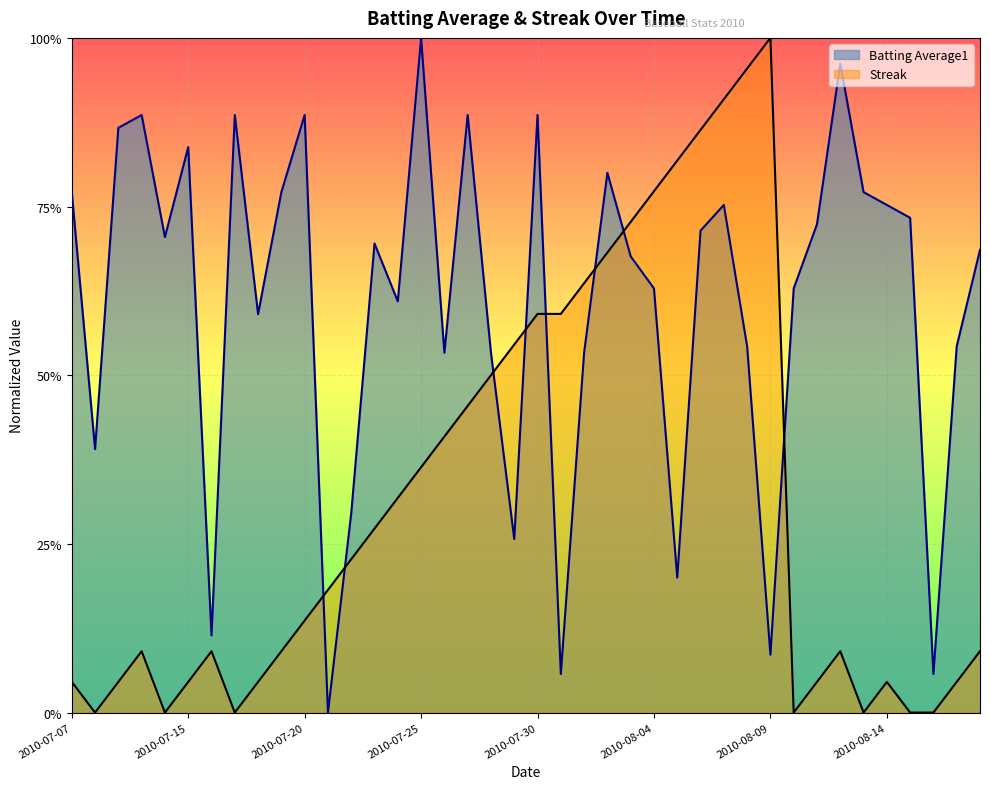

What is the label of the 19th point from the right?

2010-07-31